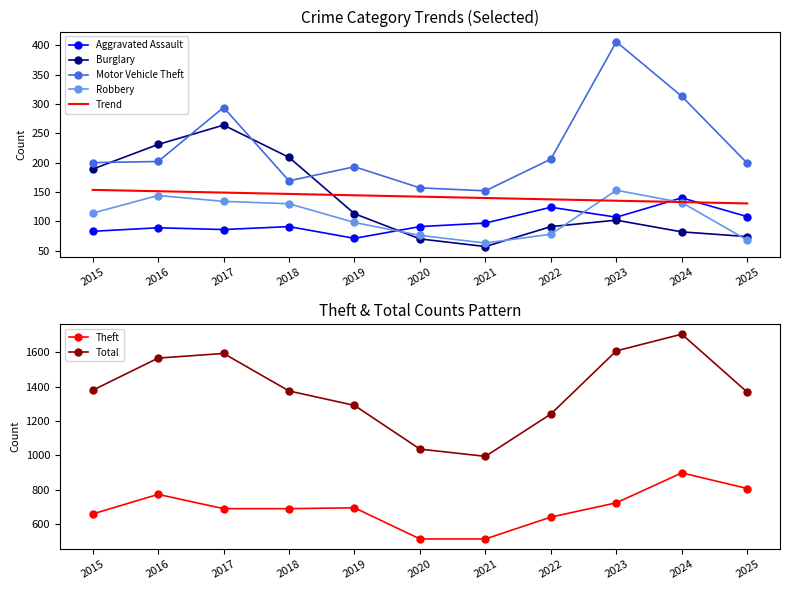

Where does the Theft series first go above 691?

2016